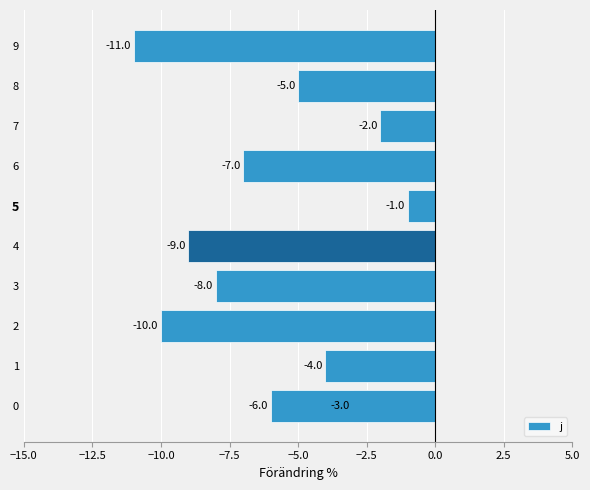

The value at 3 is -8. True or false?

True